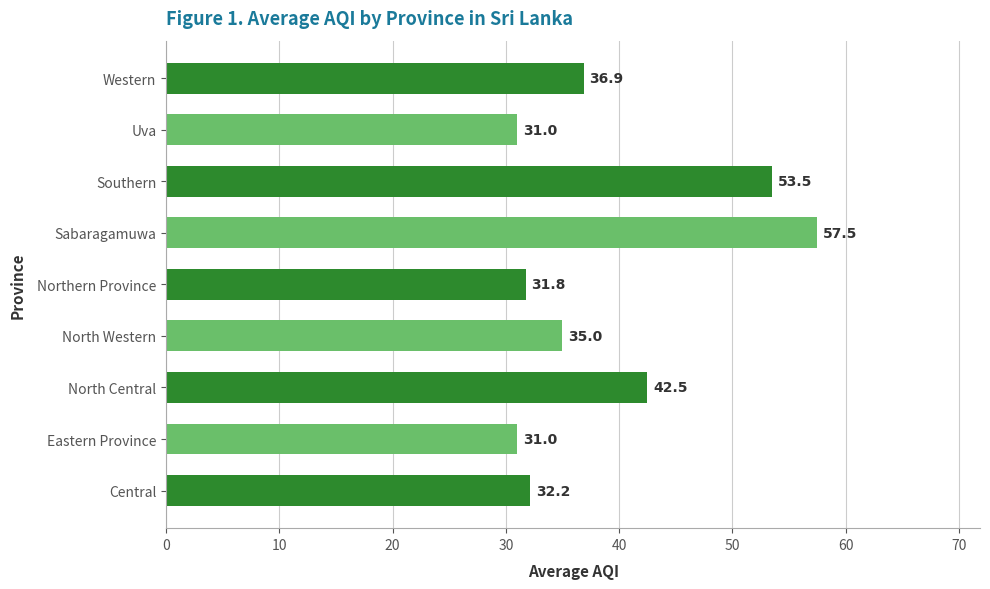

Is it true that the value at Western is 20.6?

False